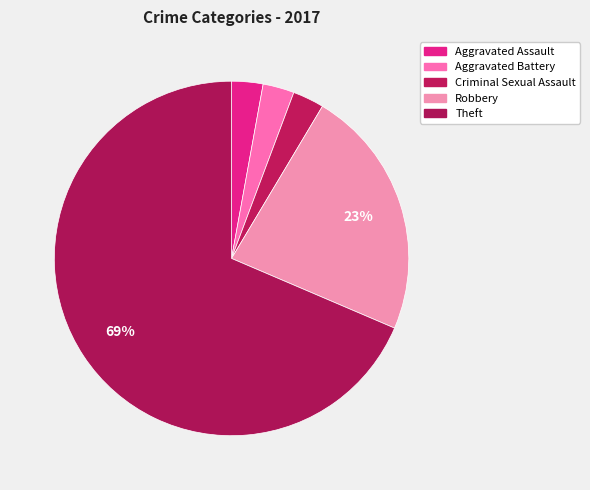

How many segments does this pie chart have?

5